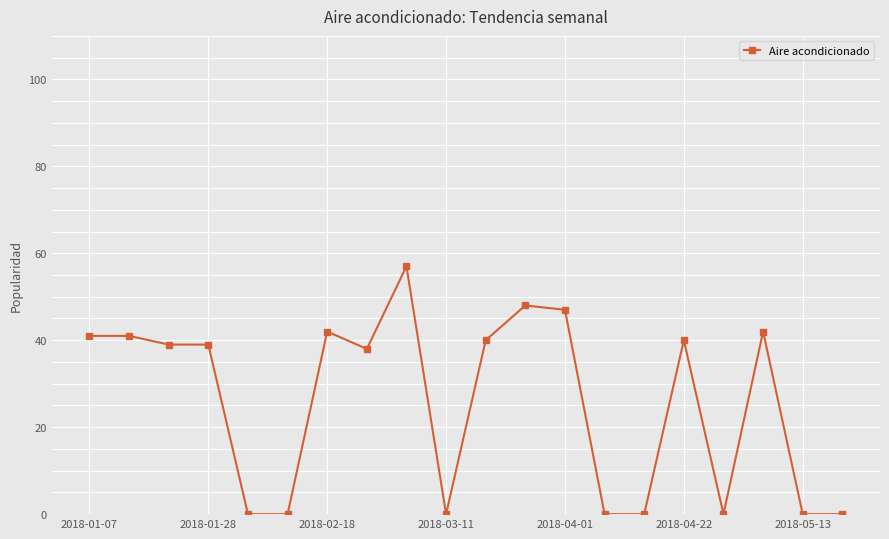

True or false: the data has more than 0 interior local peaks.

True